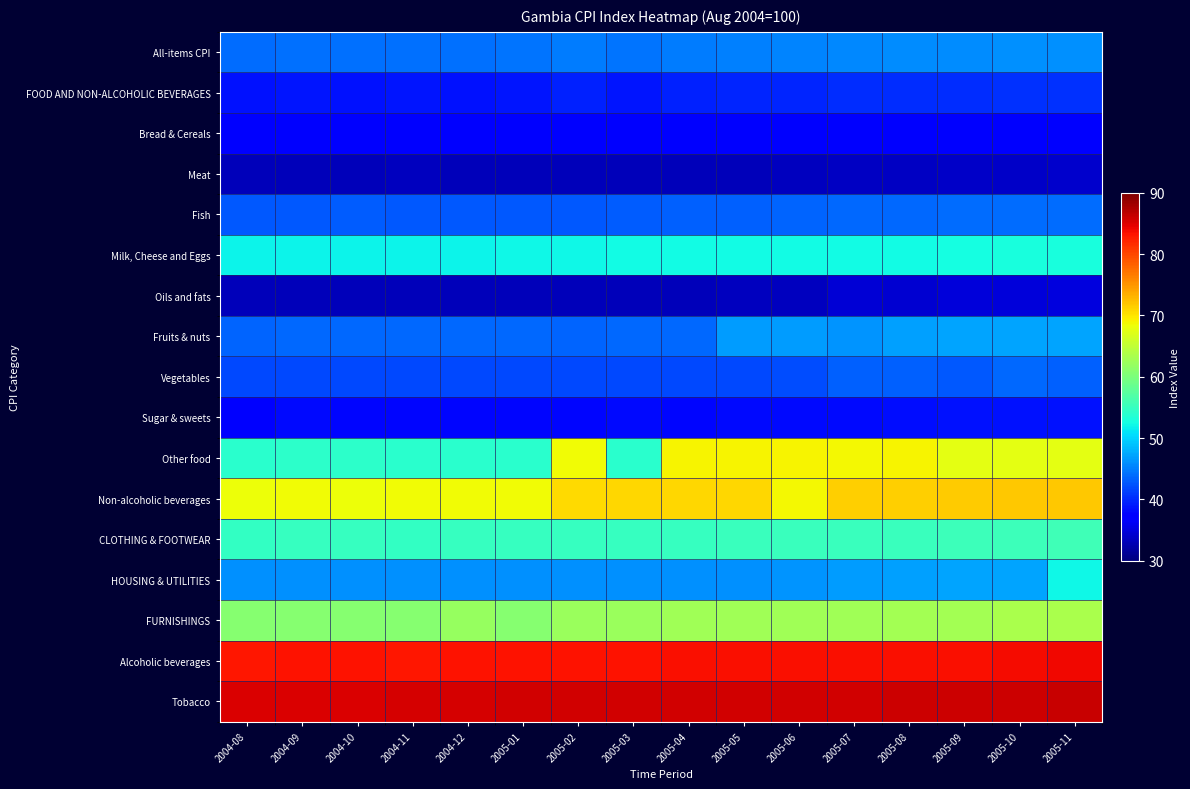

At how many categories does at least one series exceed 39?

16